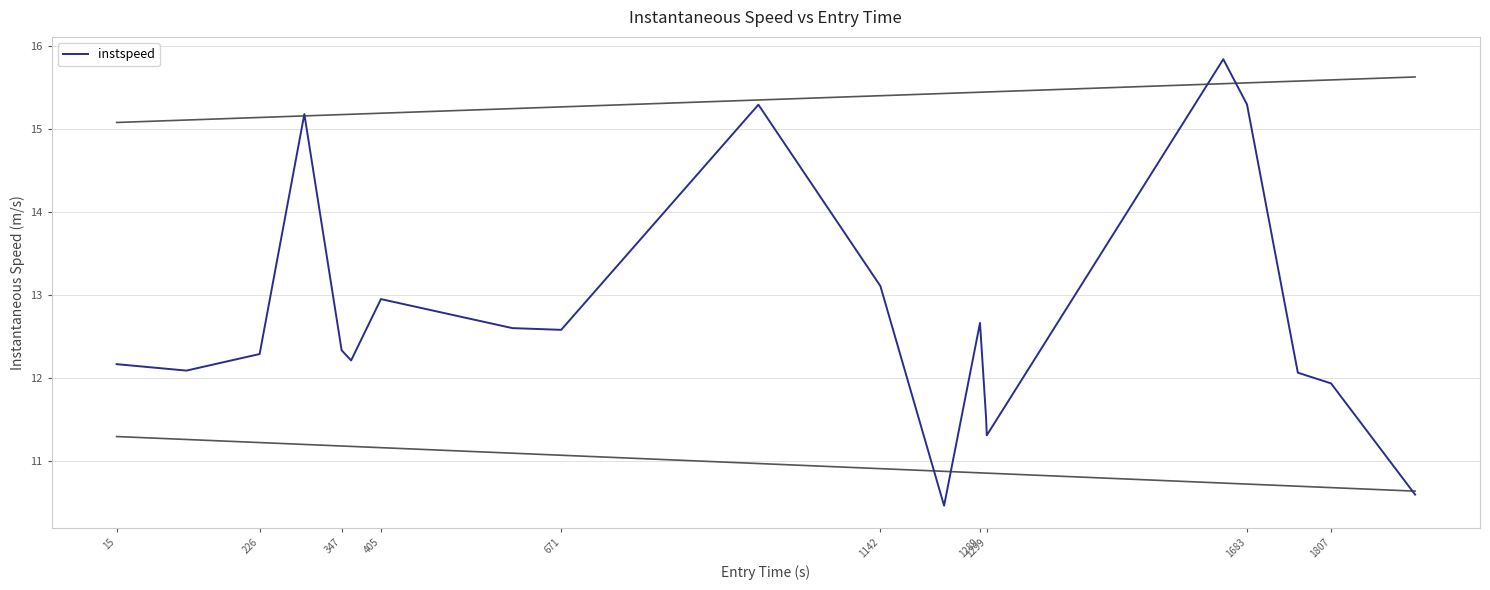

What is the difference between the maximum and minimum values?

5.4